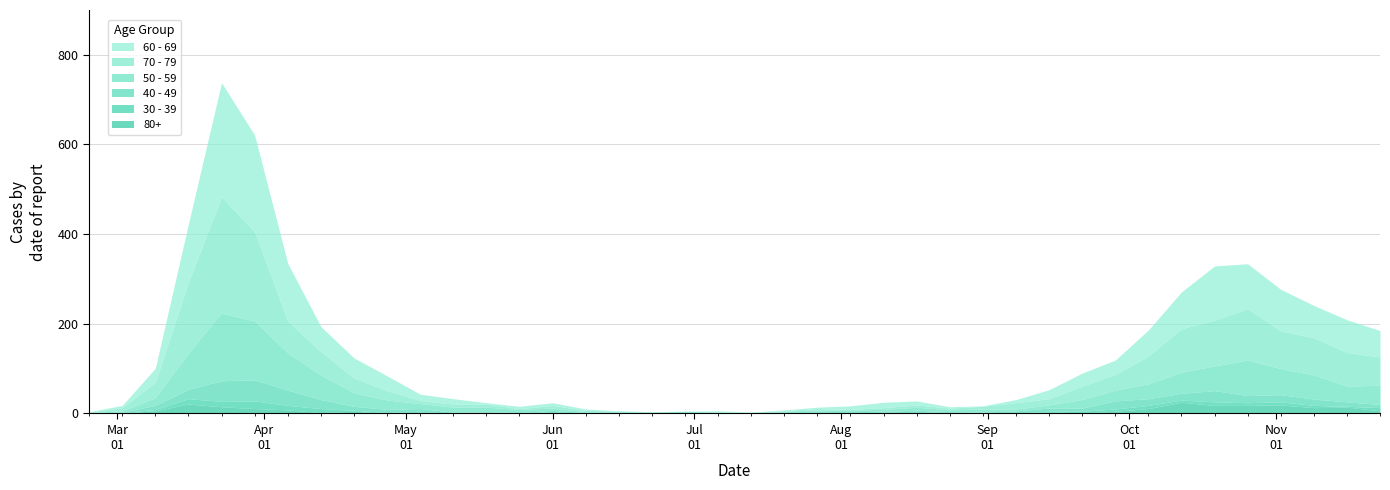

Where is the first local minimum for 30 - 39?

2020-05-11